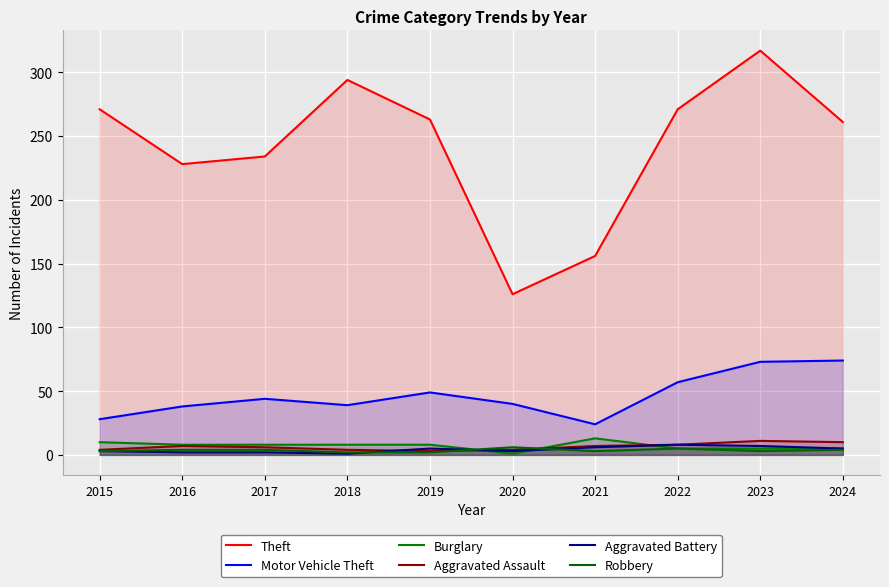

What is the sum of all Theft values?

2421